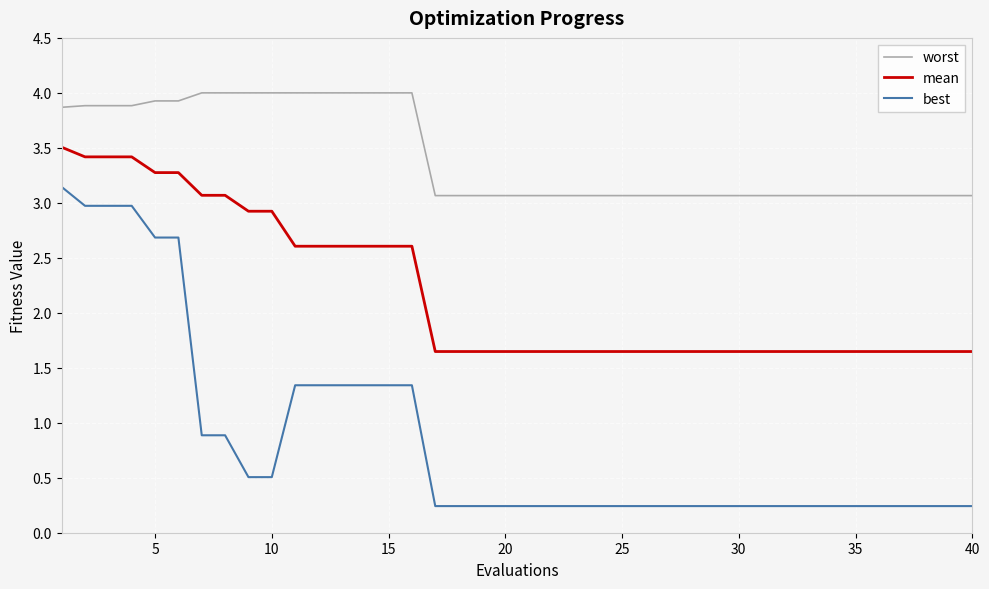

Does the chart have visible grid lines?

Yes